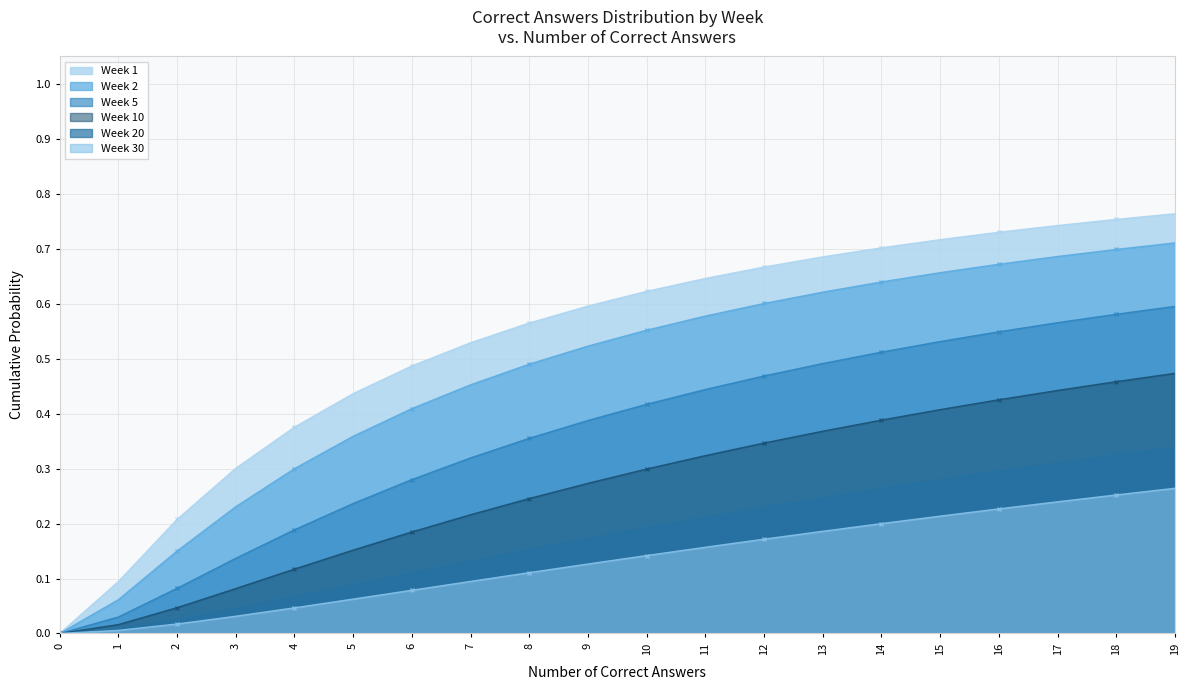

What value does the Week 30 series have at 11?

0.2